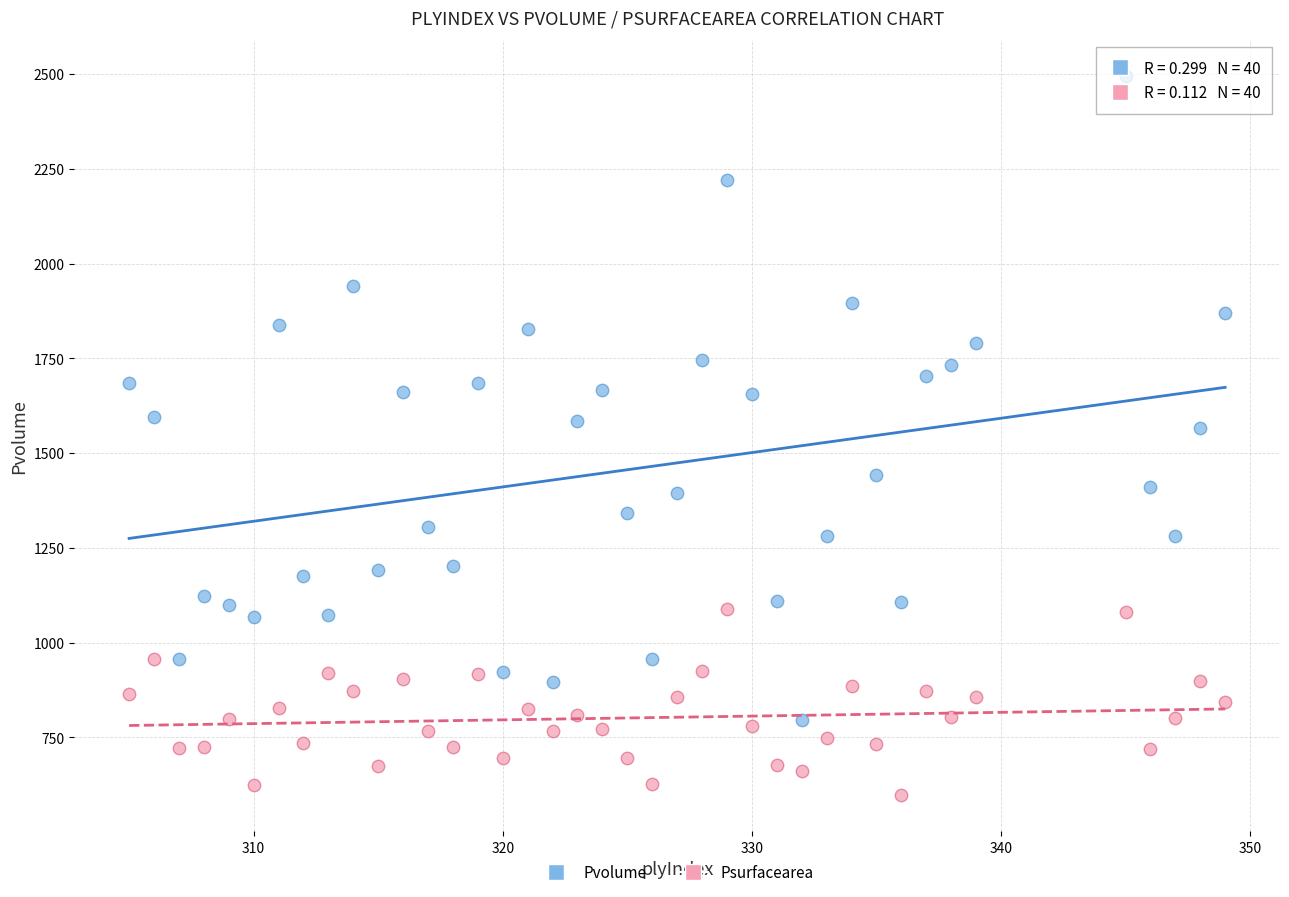

What are all the series names shown in the legend?

Pvolume, Psurfacearea